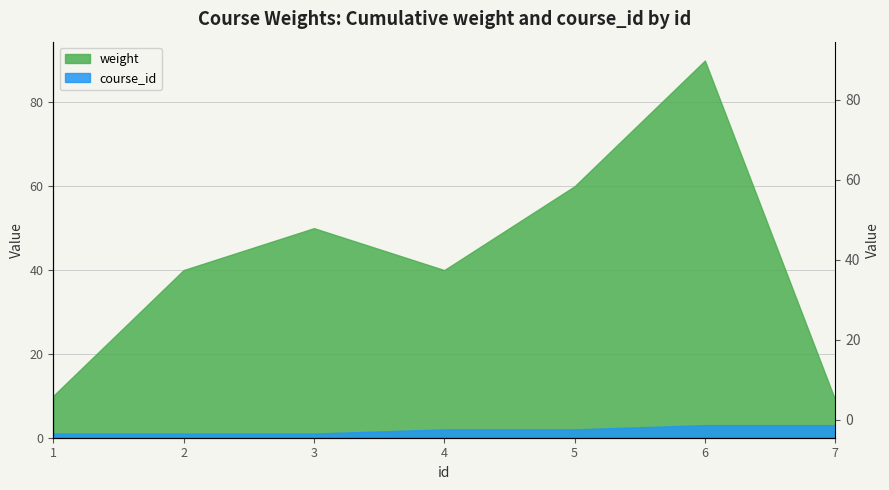

Count the number of categories in the chart.

7